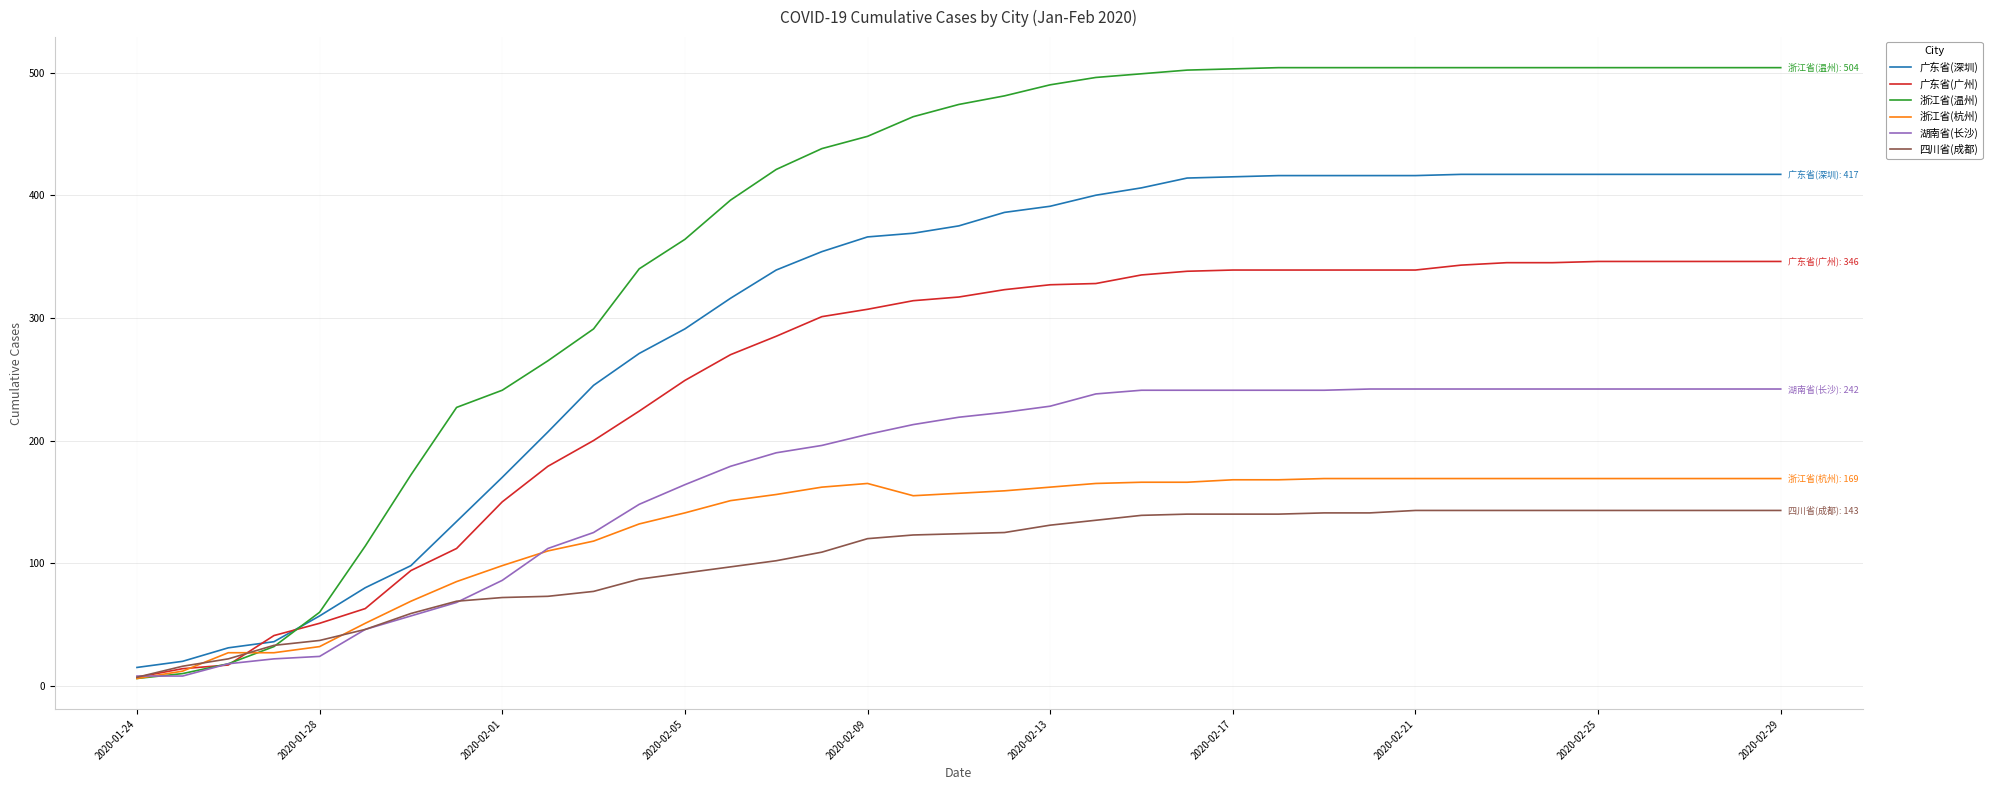

What is the maximum value for 四川省(成都)?

143